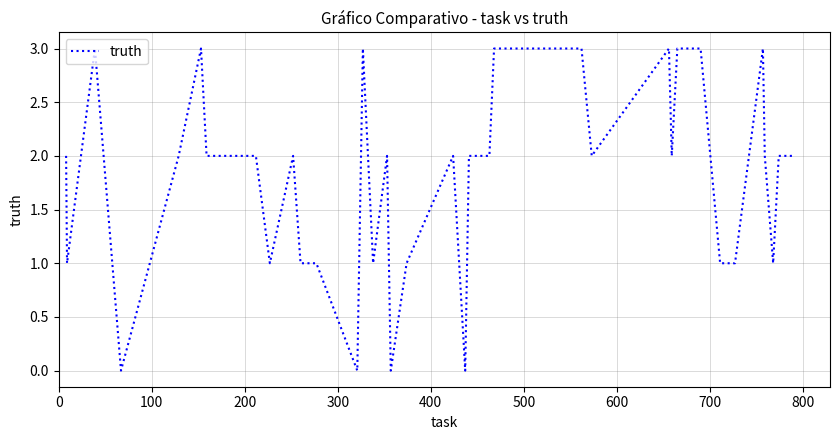

Does the chart display data point markers on the line(s)?

No